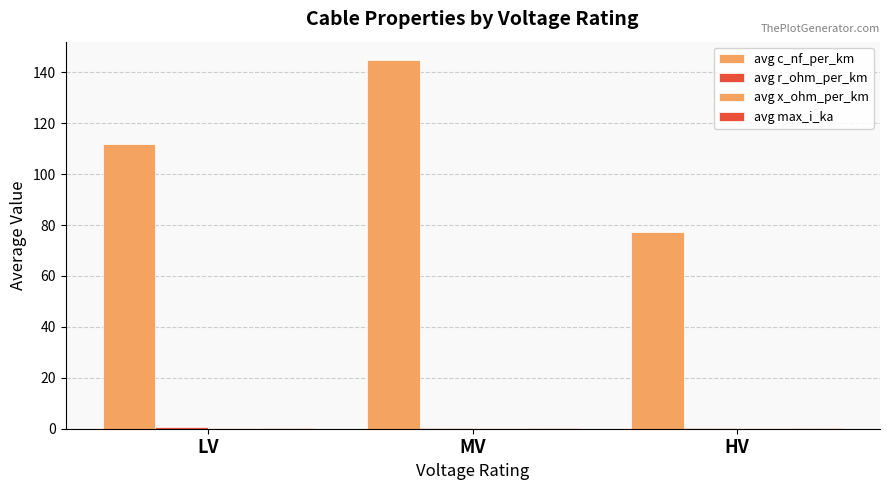

Rank the series by their maximum value, from highest to lowest.

avg c_nf_per_km, avg r_ohm_per_km, avg max_i_ka, avg x_ohm_per_km